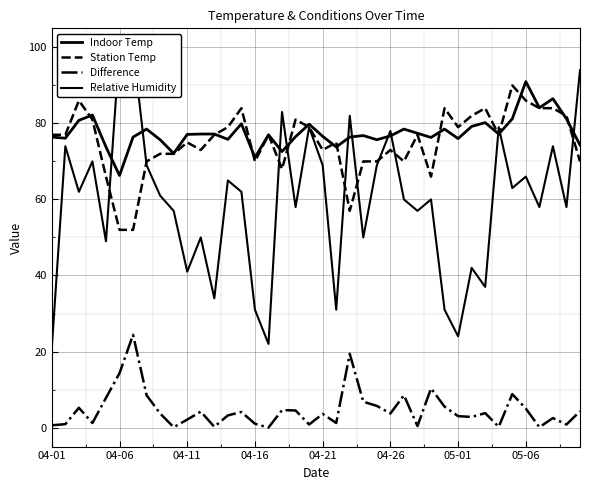

What are all the series names shown in the legend?

Indoor Temp, Station Temp, Difference, Relative Humidity